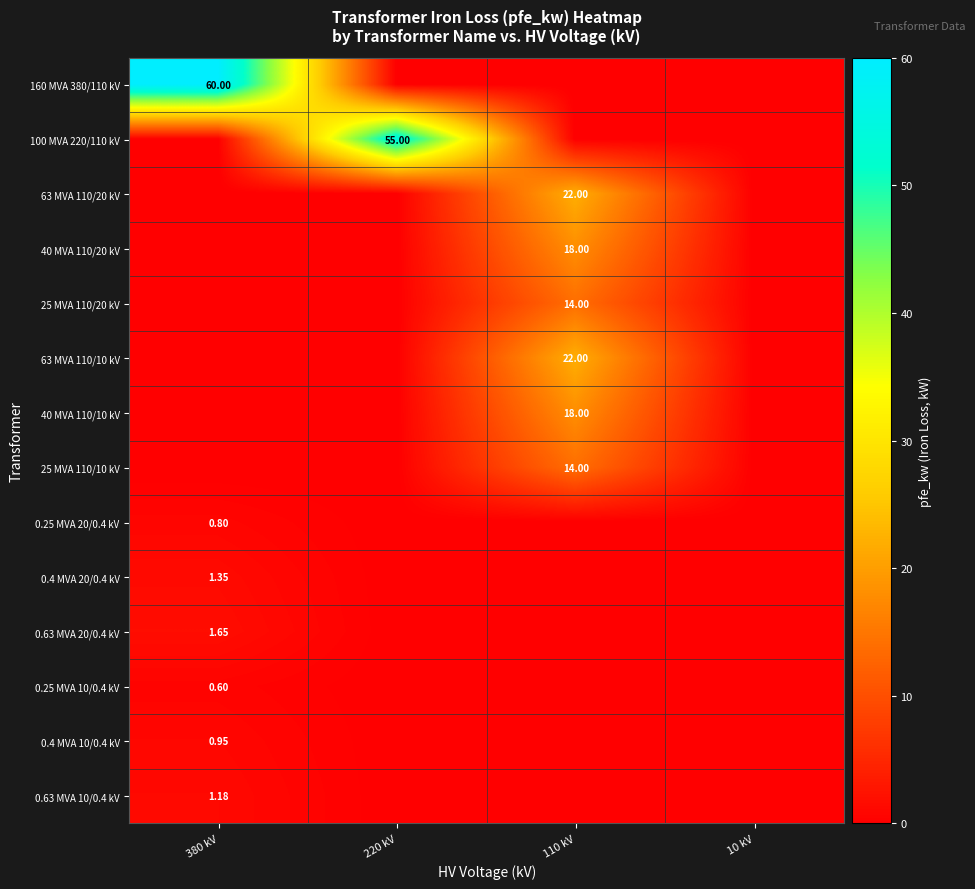

The 63 MVA 110/10 kV series shows 0.0 at 10 kV. True or false?

True